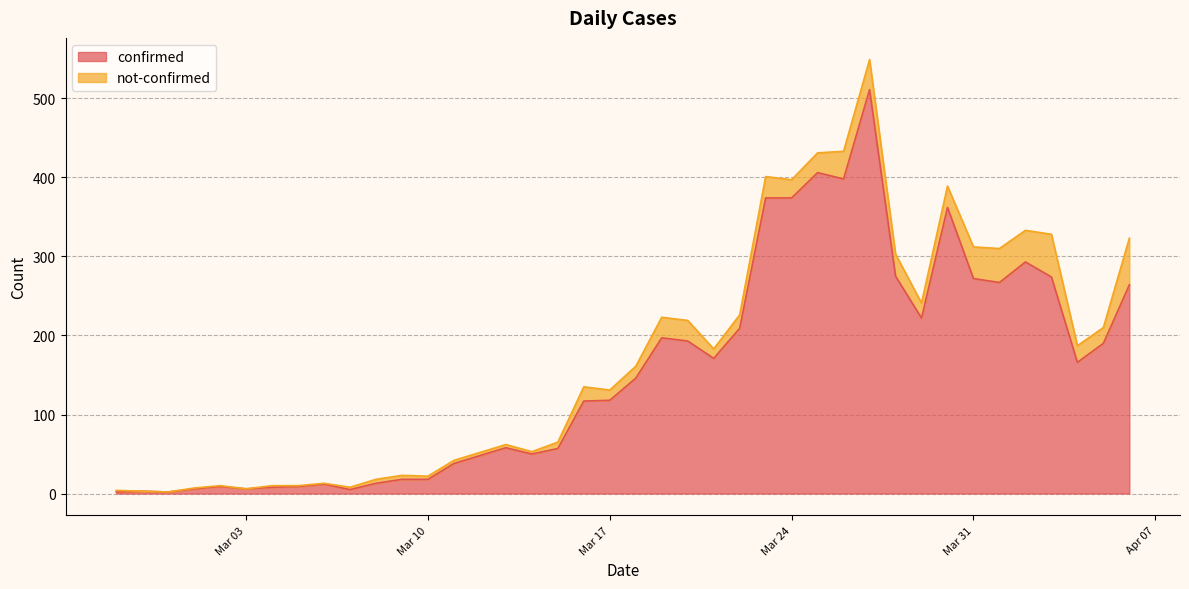

What position from the right is 2020-03-02?

36